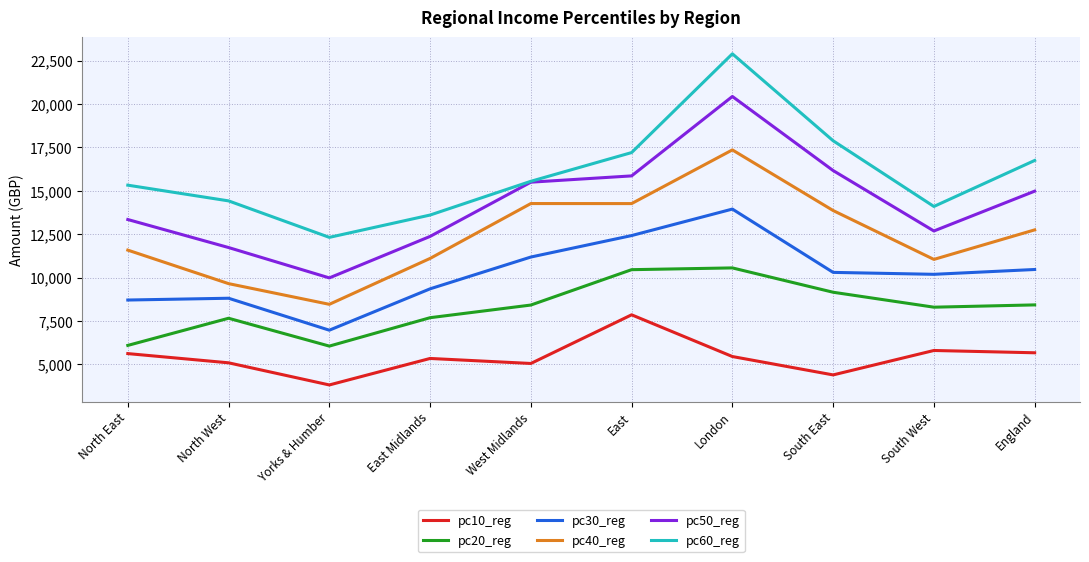

True or false: pc10_reg and pc30_reg cross at least once.

False